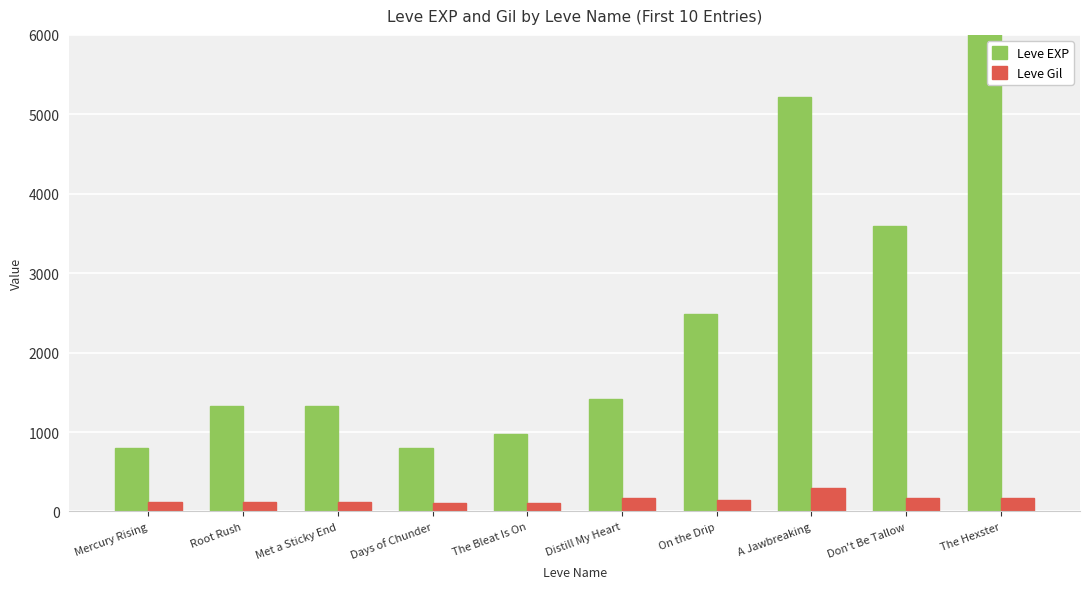

Reading right to left, list all the values displayed in this chart.

Leve EXP: 6280	3600	5220	2490	1420	980	800	1330	1330	800
Leve Gil: 169	170	293	139	169	112	112	115	114	113